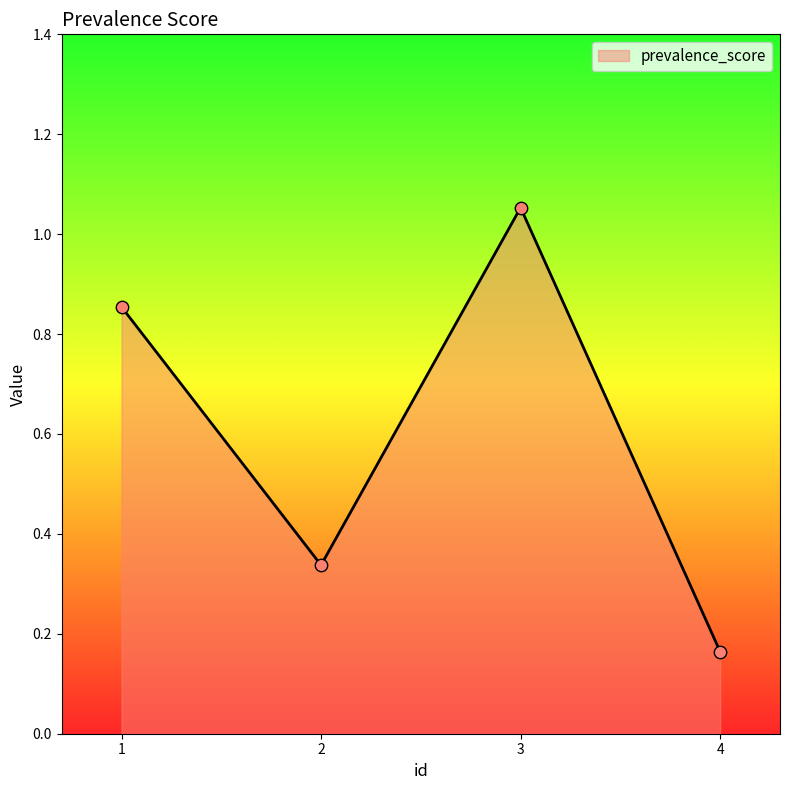

Which has a higher value, 2 or 4?

2